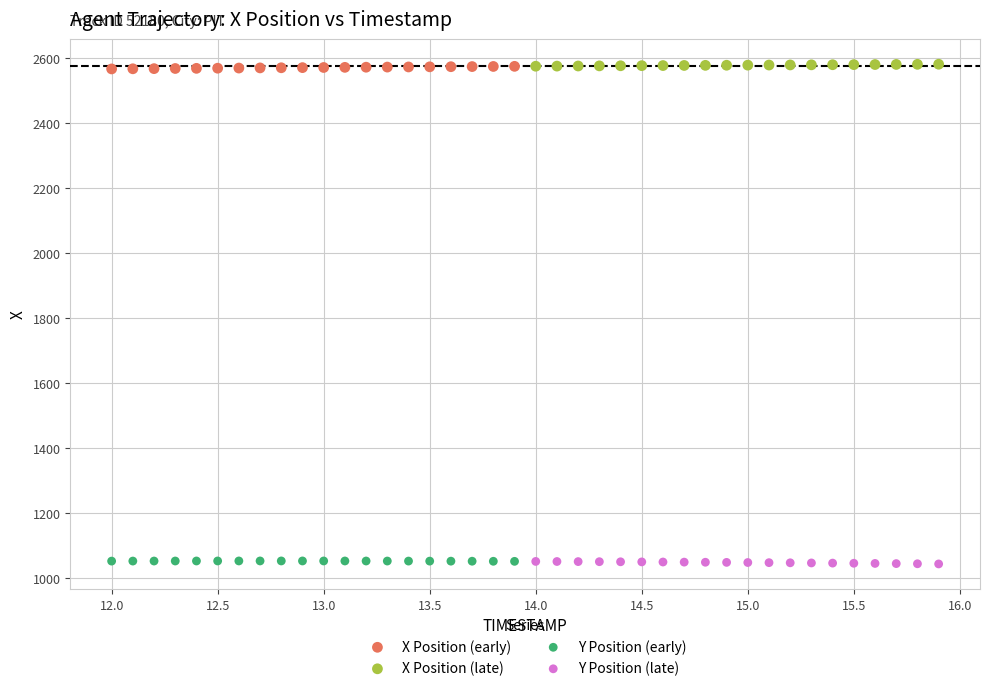

What are all the series names shown in the legend?

X Position (early), X Position (late), Y Position (early), Y Position (late)